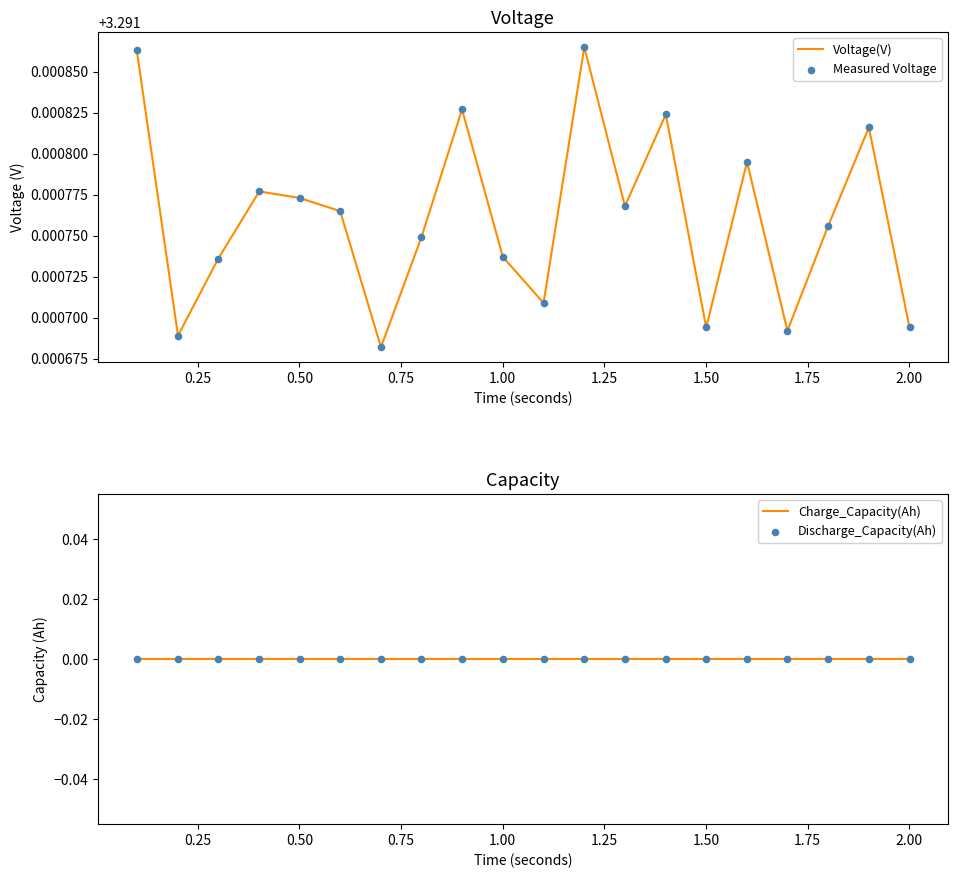

What are all the series names shown in the legend?

Voltage(V), Measured Voltage, Charge_Capacity(Ah), Discharge_Capacity(Ah)